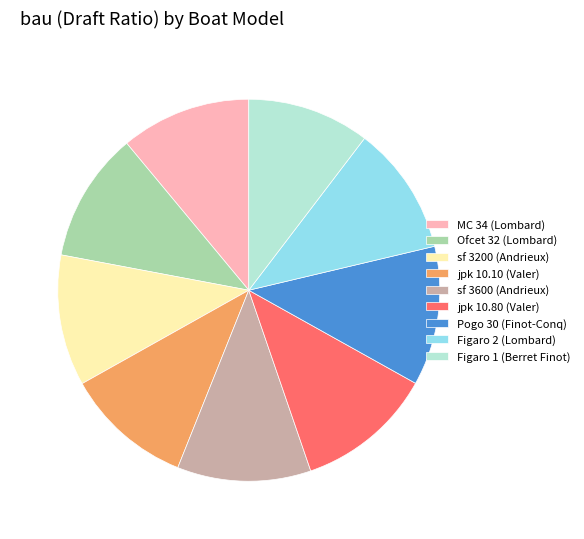

What is the ratio of the value at jpk 10.80 (Valer) to the value at sf 3600 (Andrieux)?

1.0